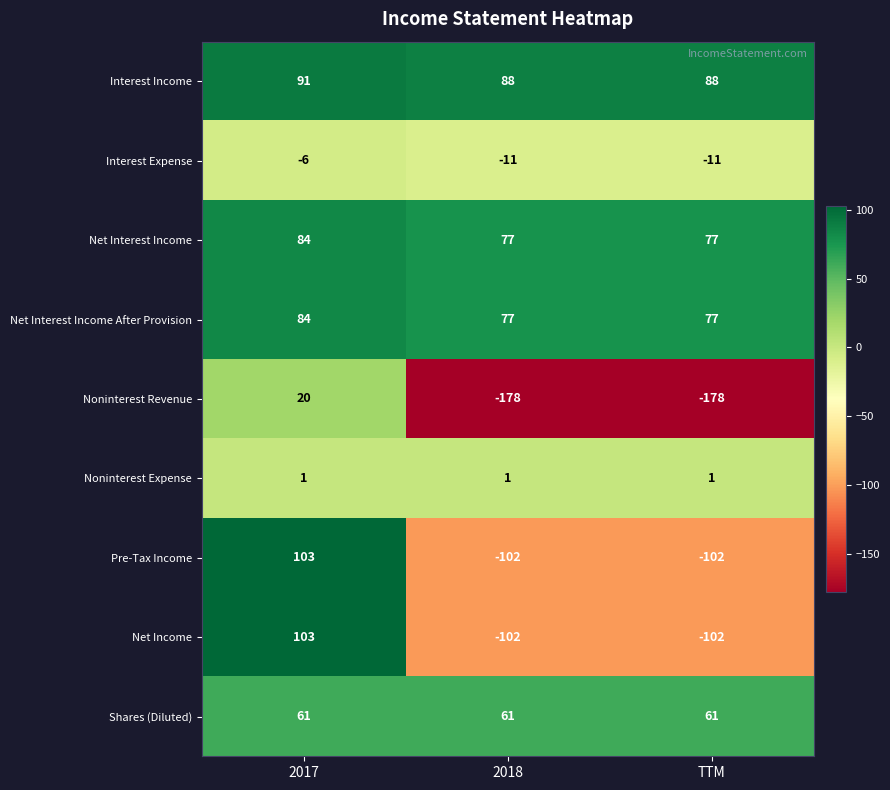

What value does the Interest Income series have at TTM?

88